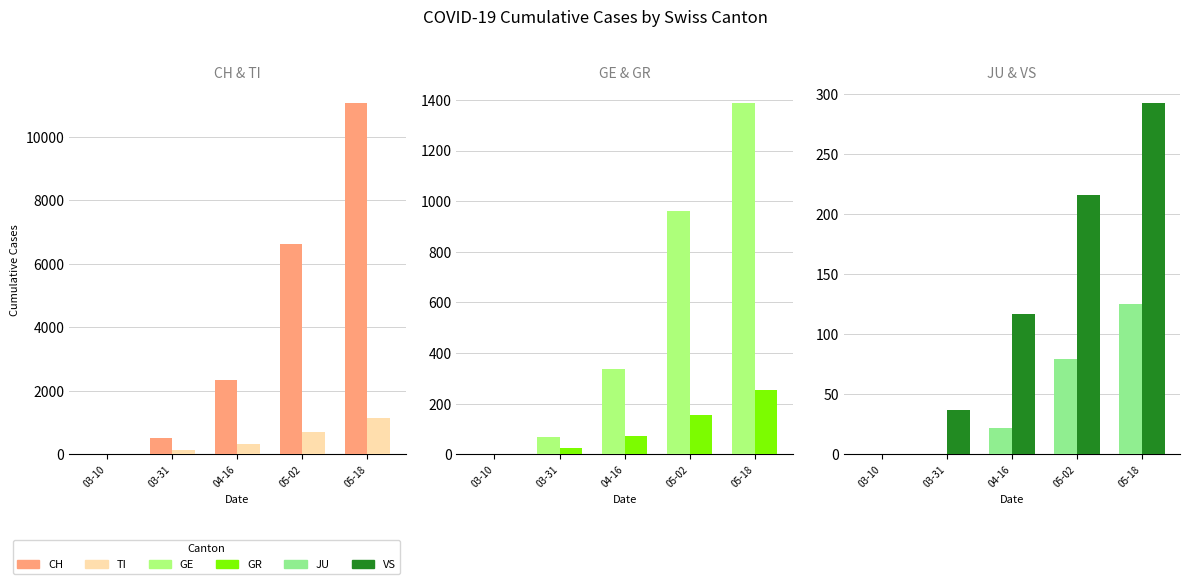

What is the label of the 3rd bar from the left?

04-16